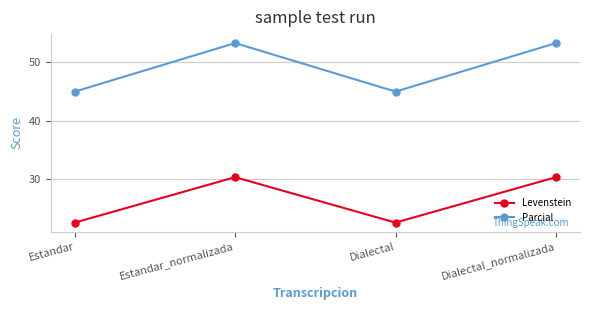

Is it true that Parcial equals 12.5 at Estandar_normalizada?

False